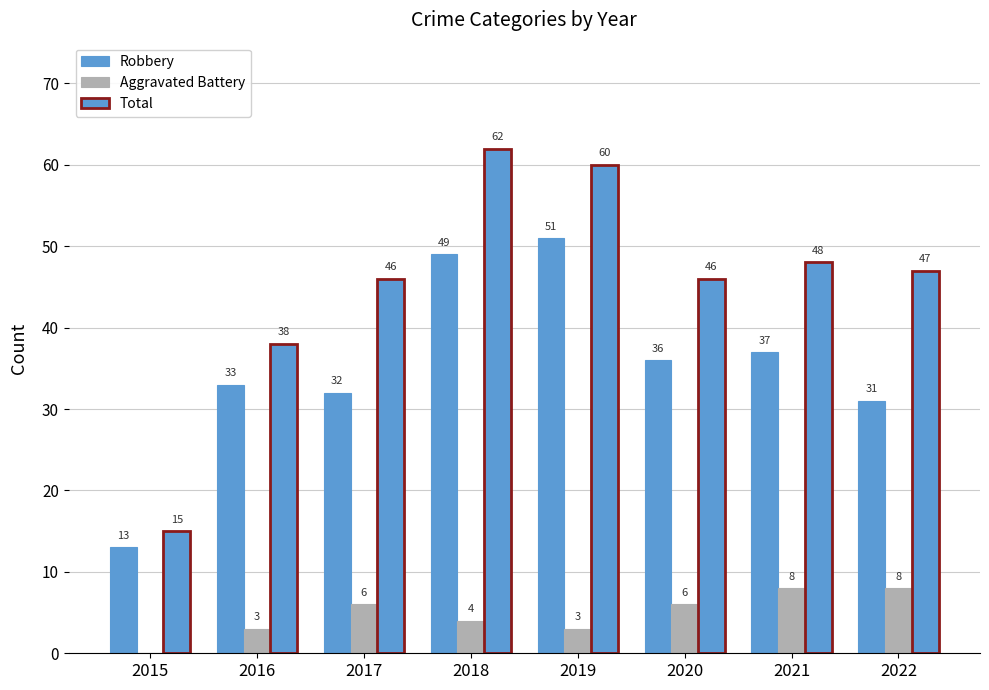

What is the difference between the second highest and second lowest values in the Total series?

22